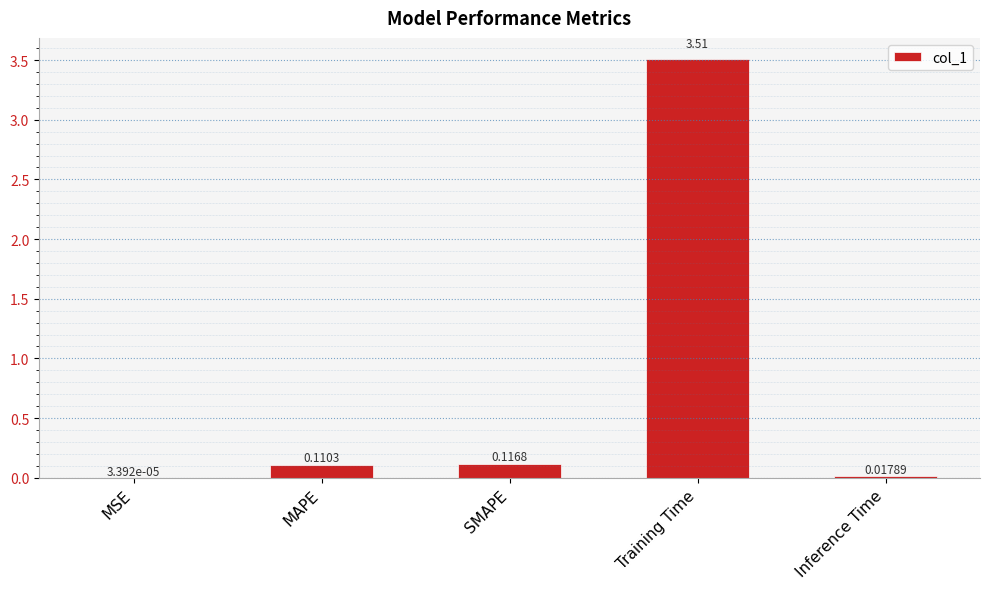

True or false: the data shows 3.5 at Training Time.

True